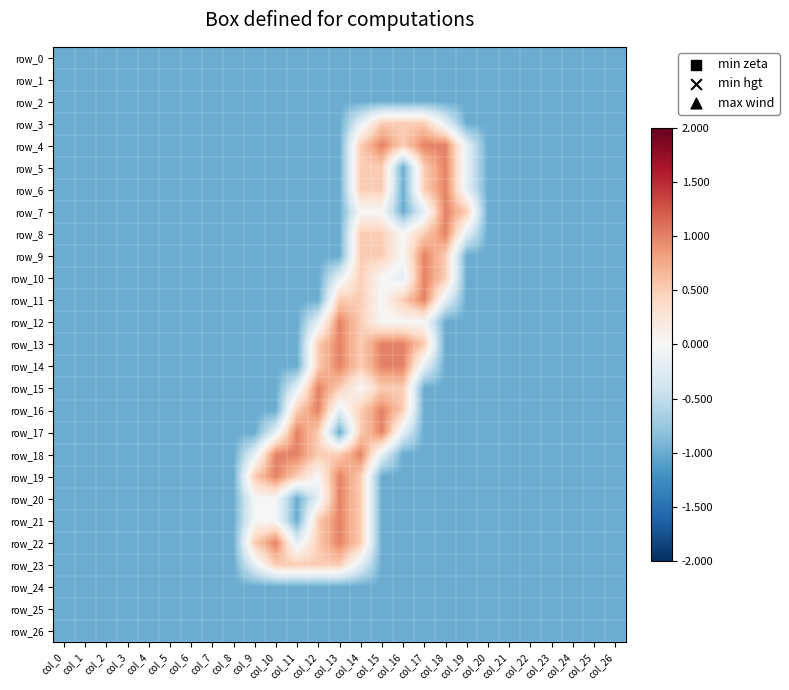

Which category has the lowest value in the row_13 series?

col_0